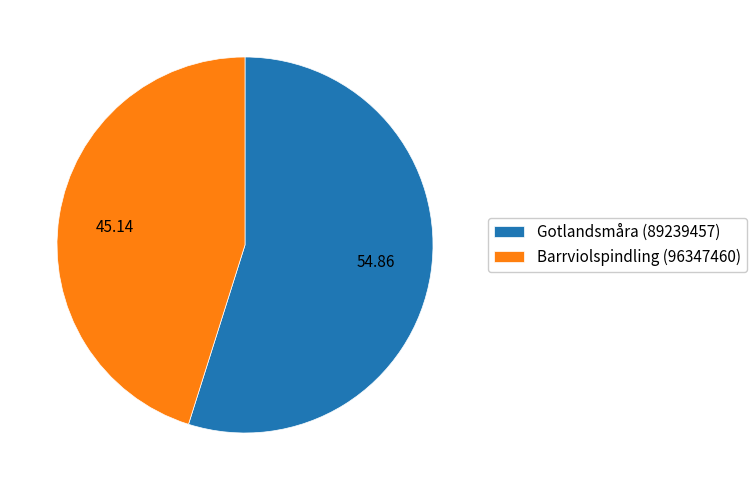

Rank the categories by value from lowest to highest.

Barrviolspindling (96347460), Gotlandsmåra (89239457)